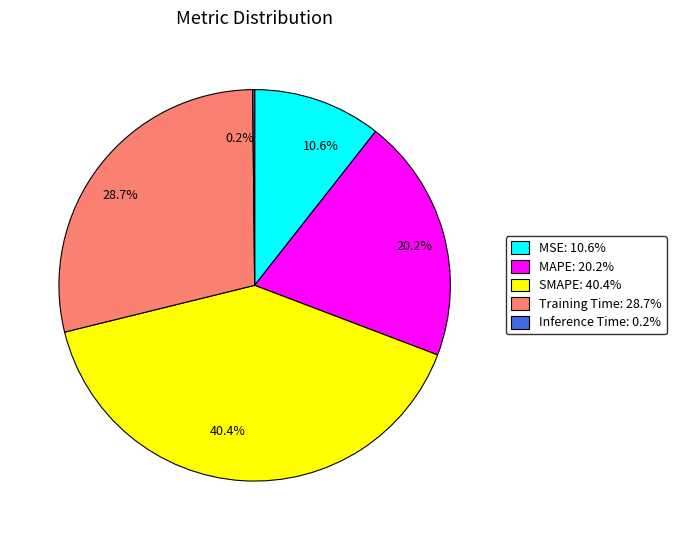

Which slice is the largest?

SMAPE